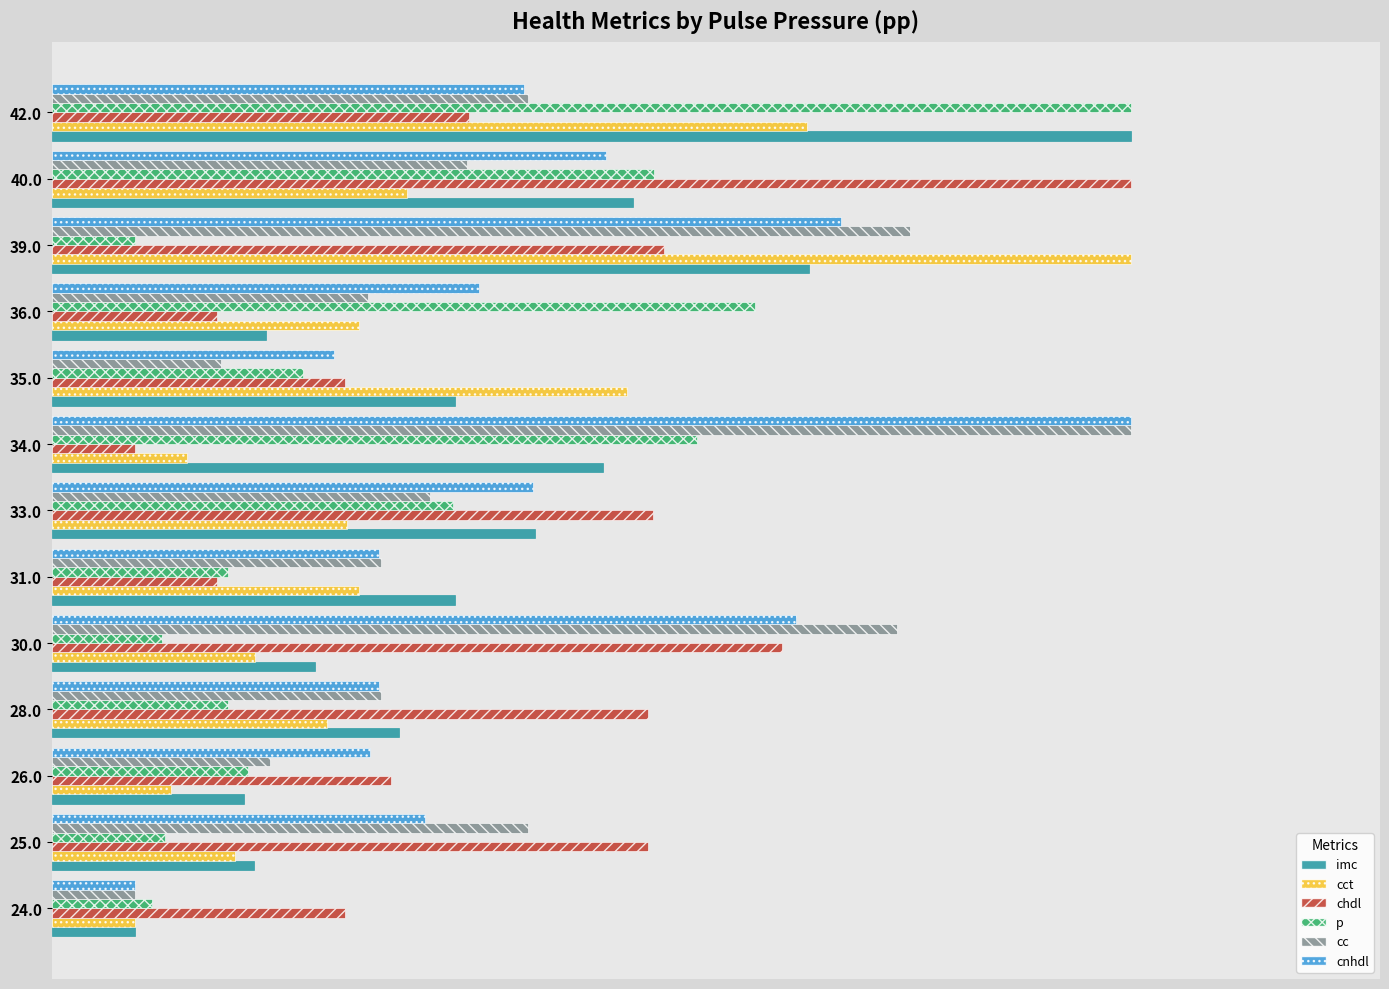

What are all the series names shown in the legend?

imc, cct, chdl, p, cc, cnhdl